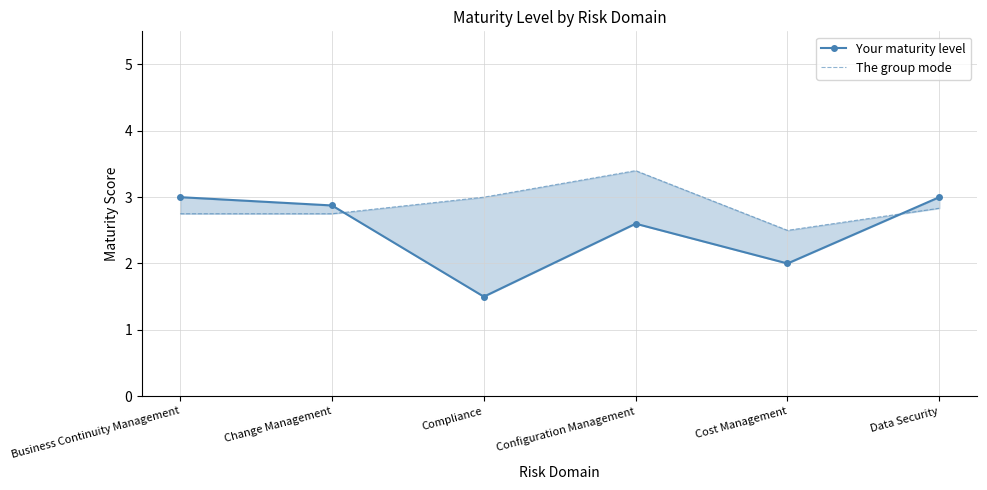

What is the value of the The group mode point at the 6th from the left?

2.8